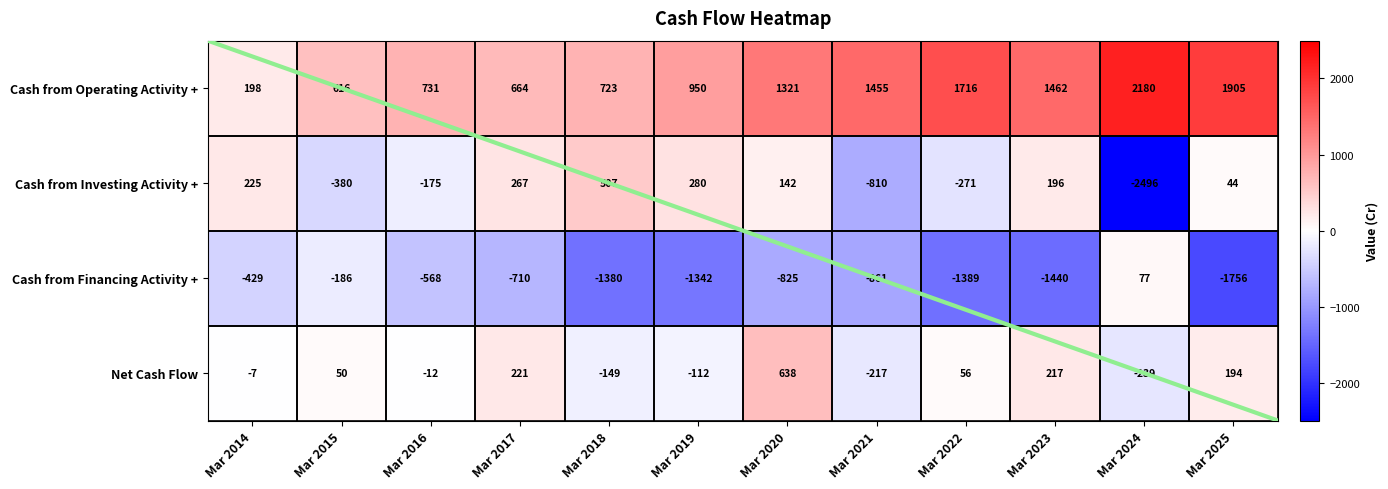

What is the difference between the maximum and minimum values in the Net Cash Flow series?

877